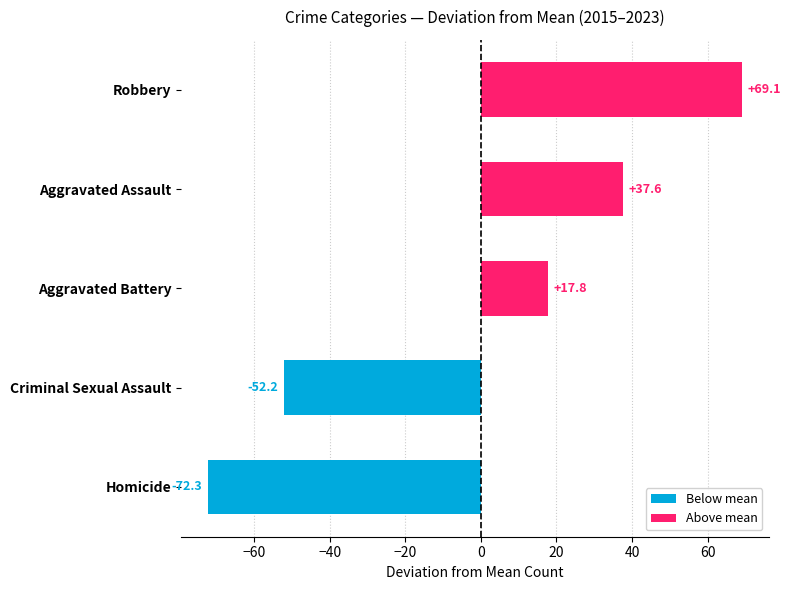

List the labels in order of value, largest first.

Robbery, Aggravated Assault, Aggravated Battery, Criminal Sexual Assault, Homicide